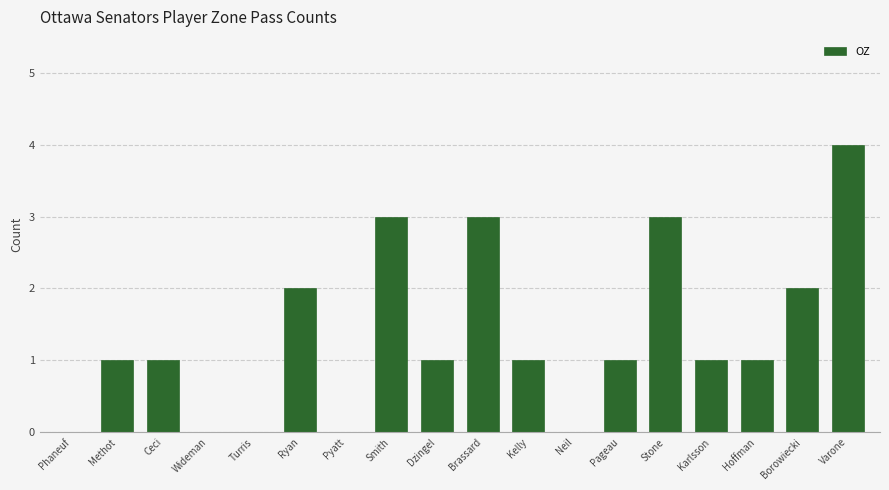

What is the sum of all values?

24